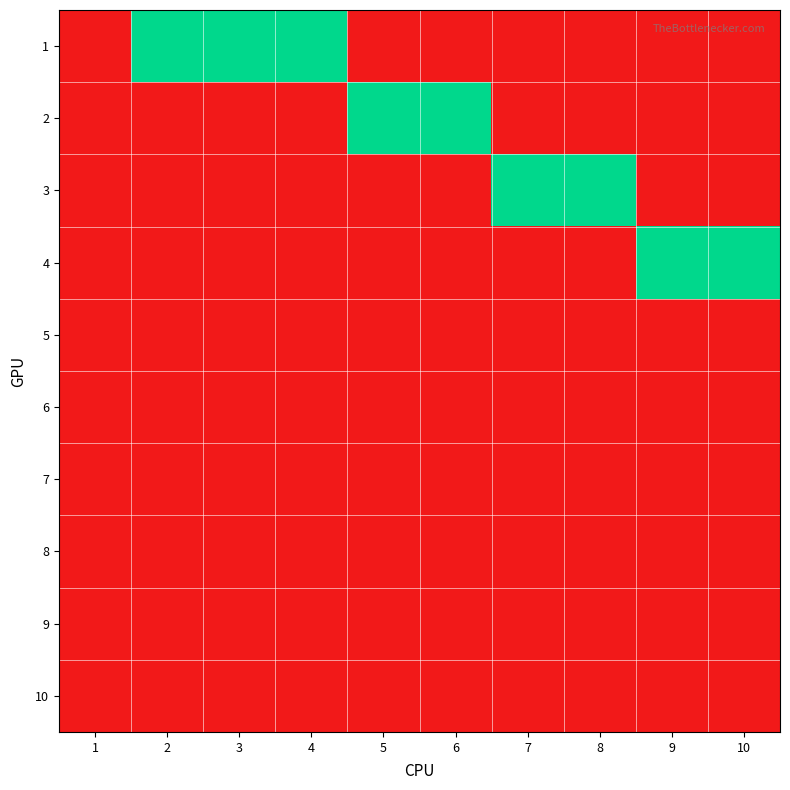

What is the difference between the highest and lowest values at 9?

1